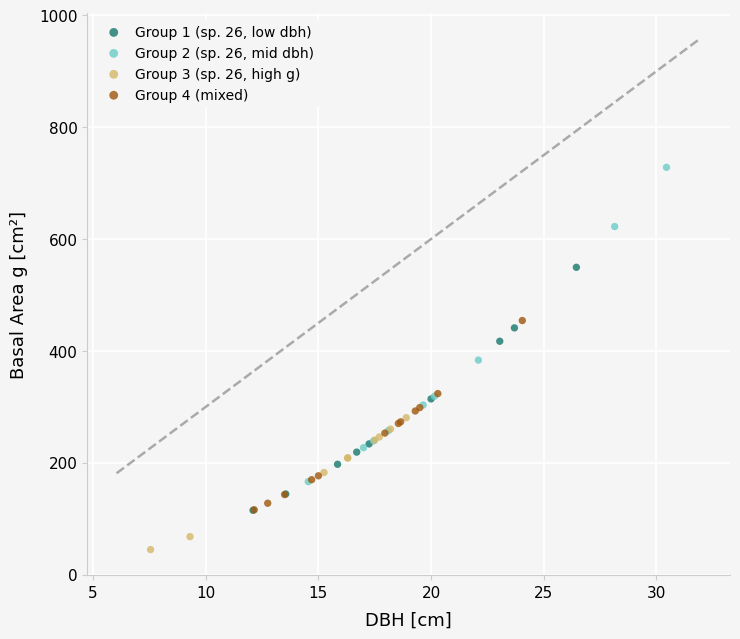

Which series contains the highest Y value?

Group 2 (sp. 26, mid dbh)